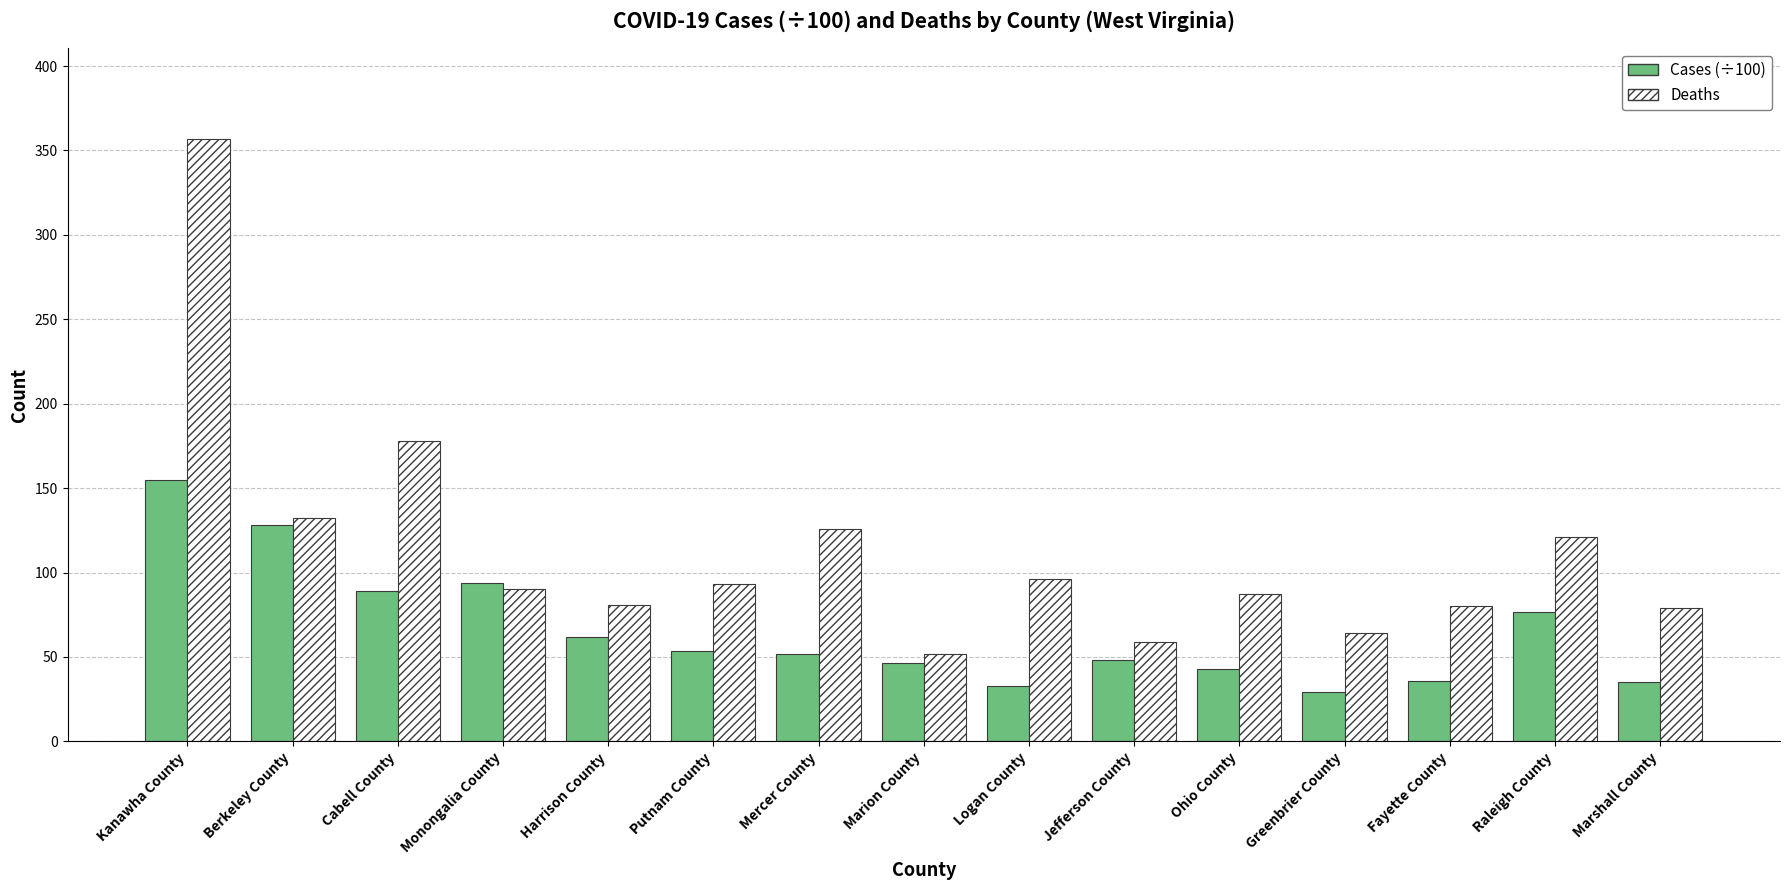

Which series has the widest spread of values?

Deaths